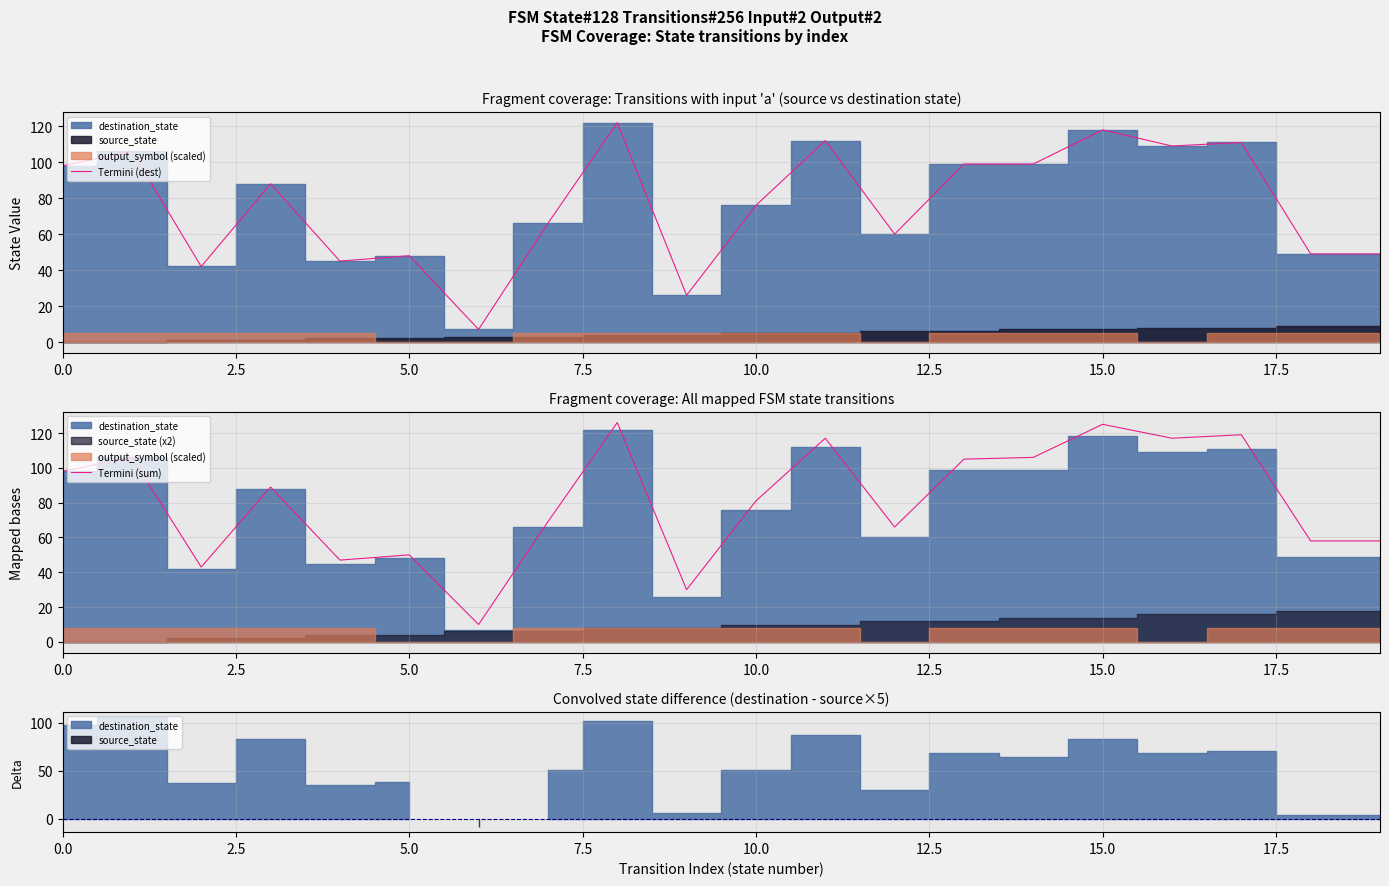

True or false: Termini (dest) and Termini (sum) intersect in this chart.

False